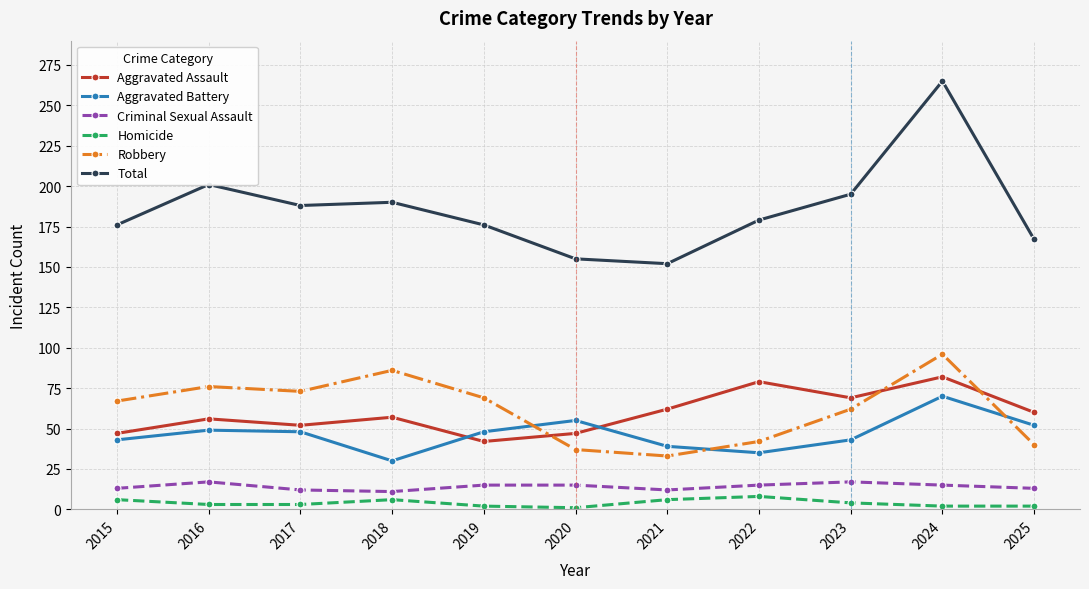

After their last crossing, which series has the higher values: Aggravated Battery or Aggravated Assault?

Aggravated Assault